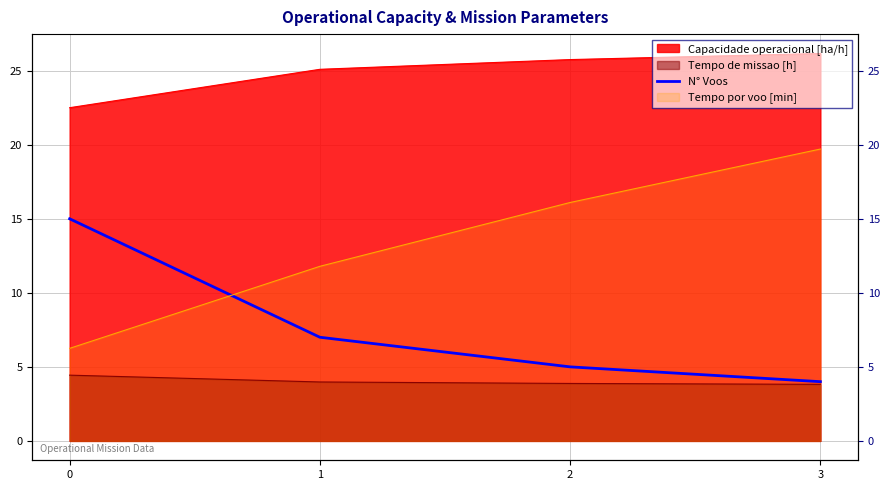

Is it true that the value at 2 is 8?

False